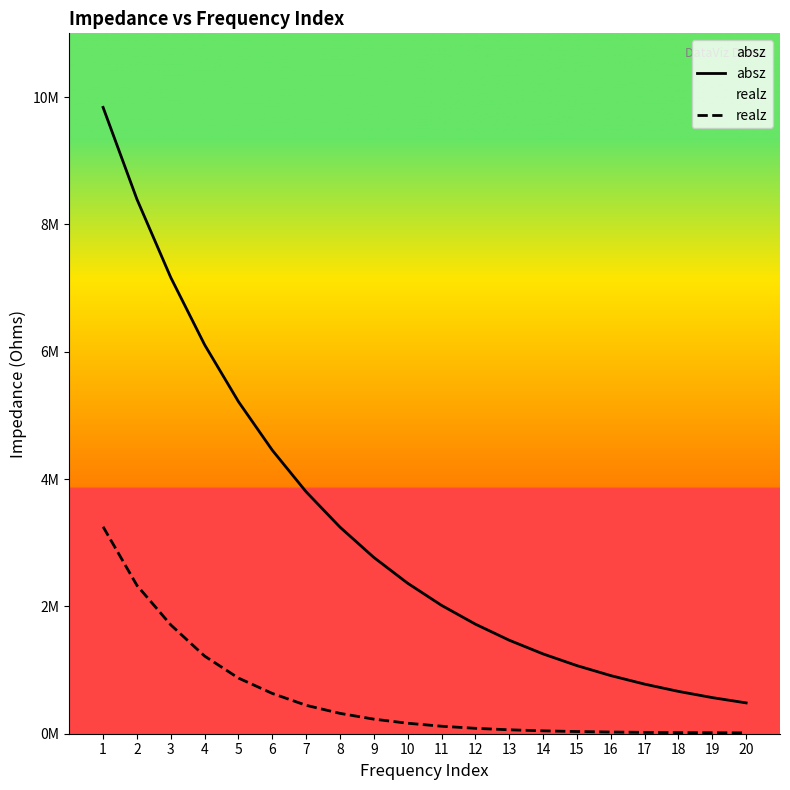

What is the value of the absz point at the 6th from the left?

4452220.0